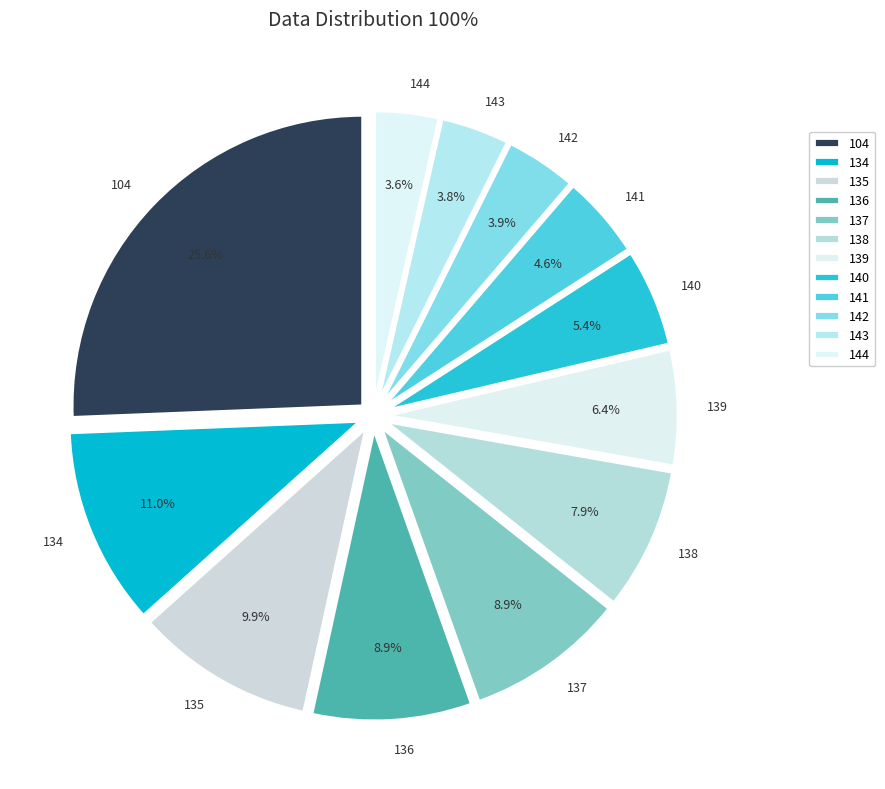

True or false: 137 accounts for 15% of the total.

False